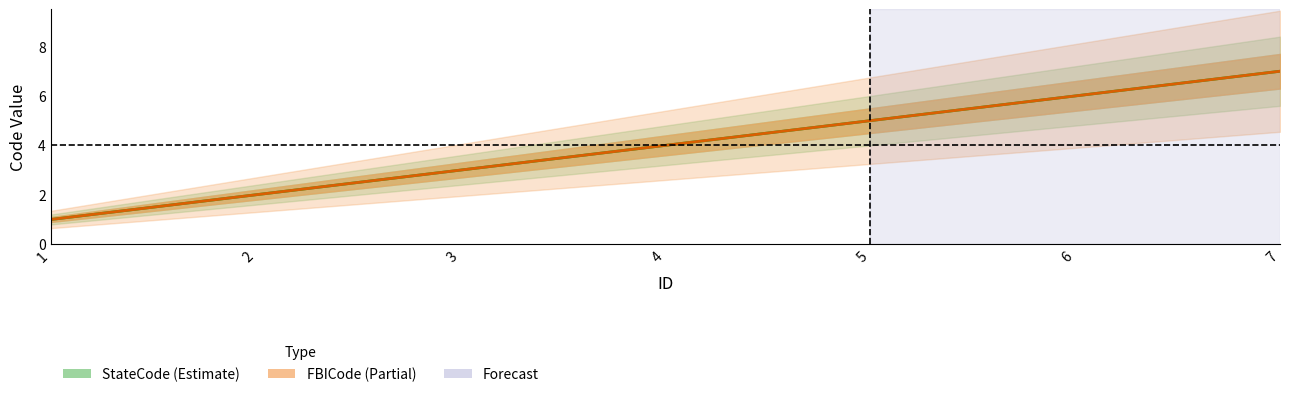

What is the total value across all series at 1?

2